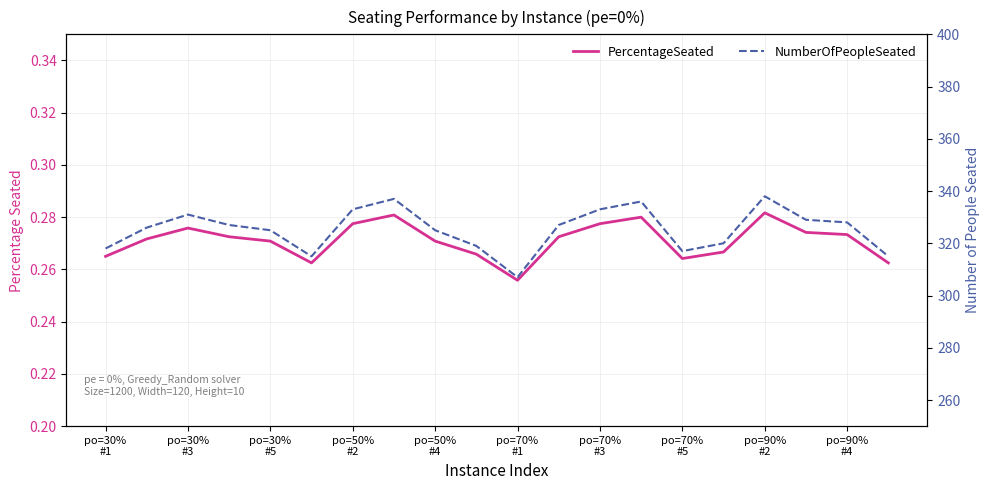

How many distinct data groups are displayed?

2